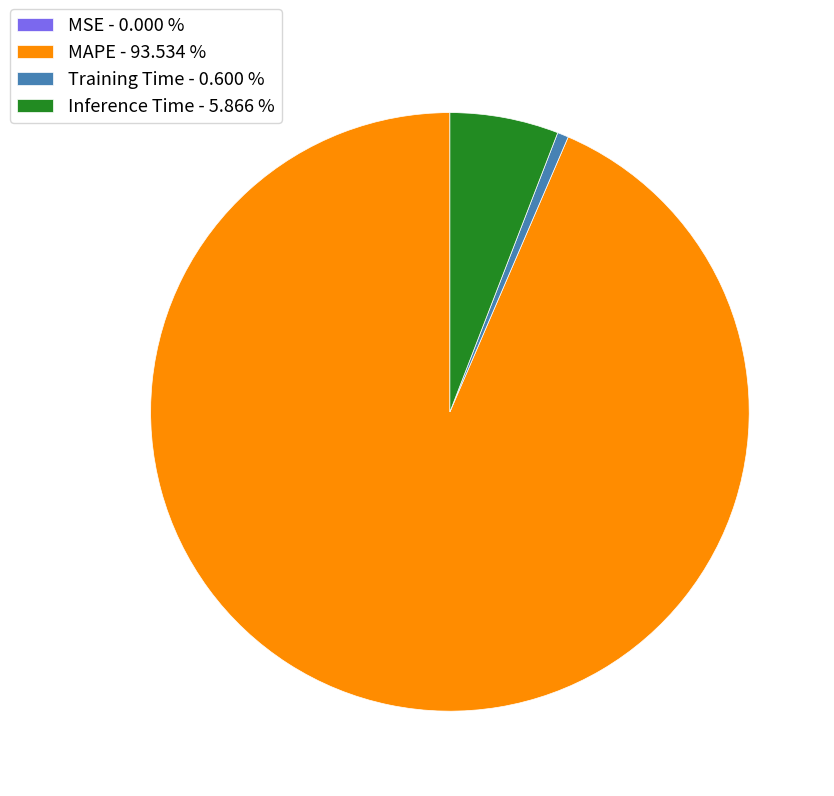

Between MAPE - 93.534 % and Training Time - 0.600 %, which is larger?

MAPE - 93.534 %